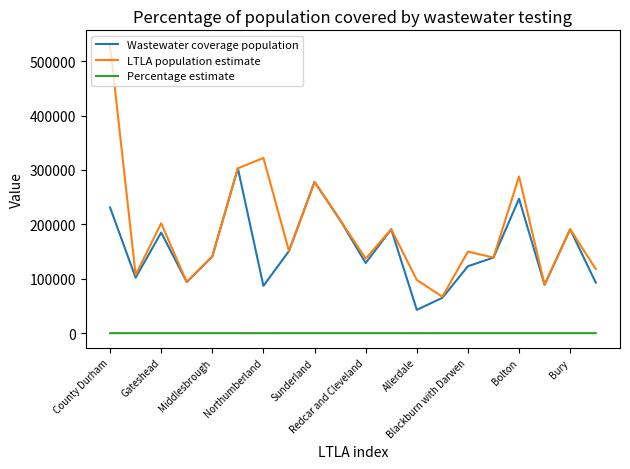

True or false: Wastewater coverage population and Percentage estimate cross at least once.

False